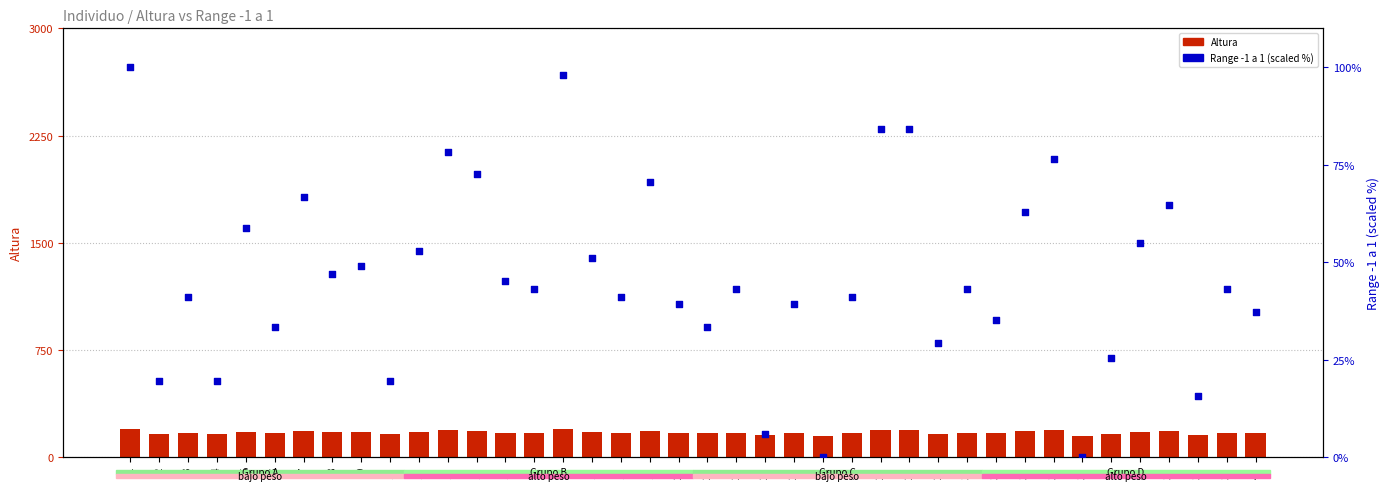

Which series reaches the minimum Y coordinate?

Range -1 a 1 (scaled)